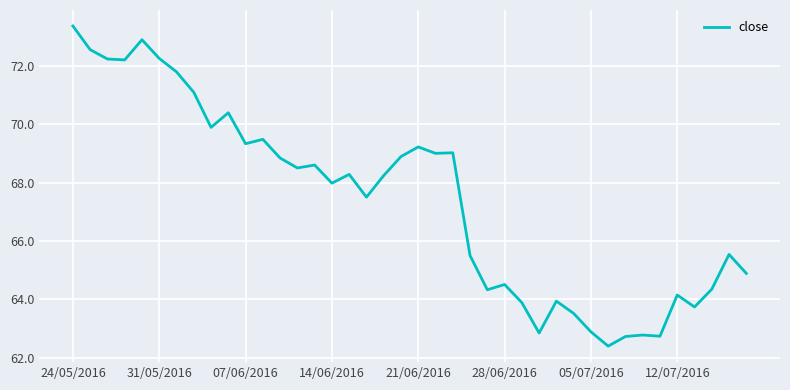

What is the maximum value shown in the chart?

73.4